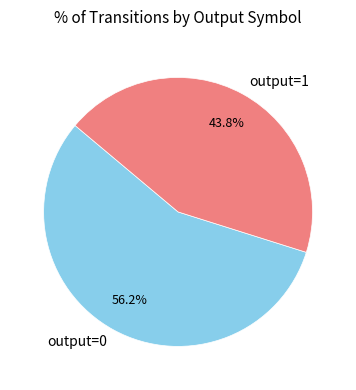

Which category has the biggest portion of the pie?

output=0